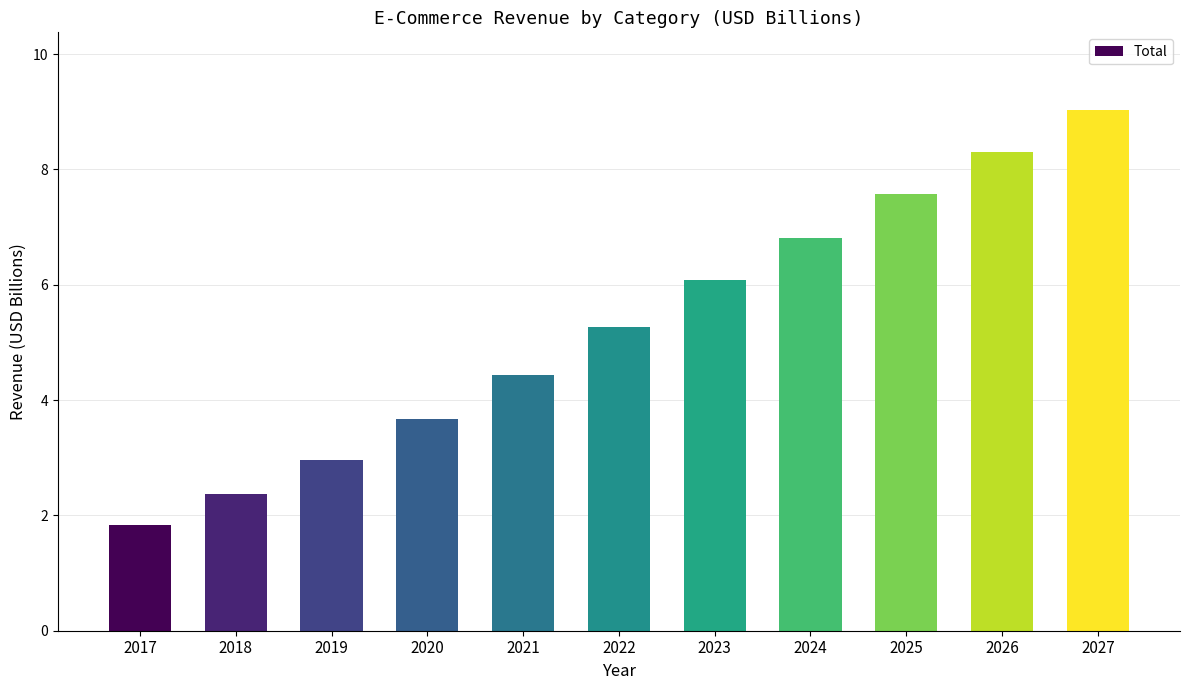

The value at 2018 is 2.4. True or false?

True